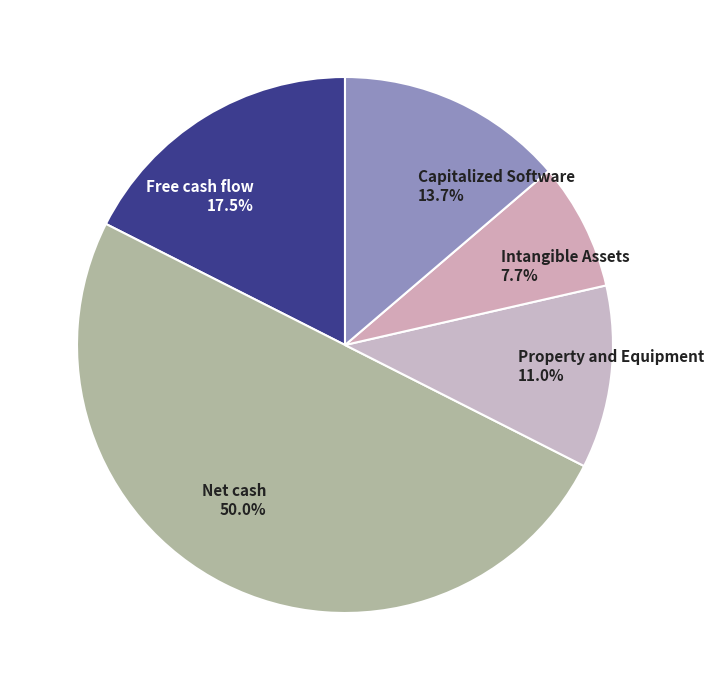

The Property and Equipment slice represents 1% of the pie. True or false?

False